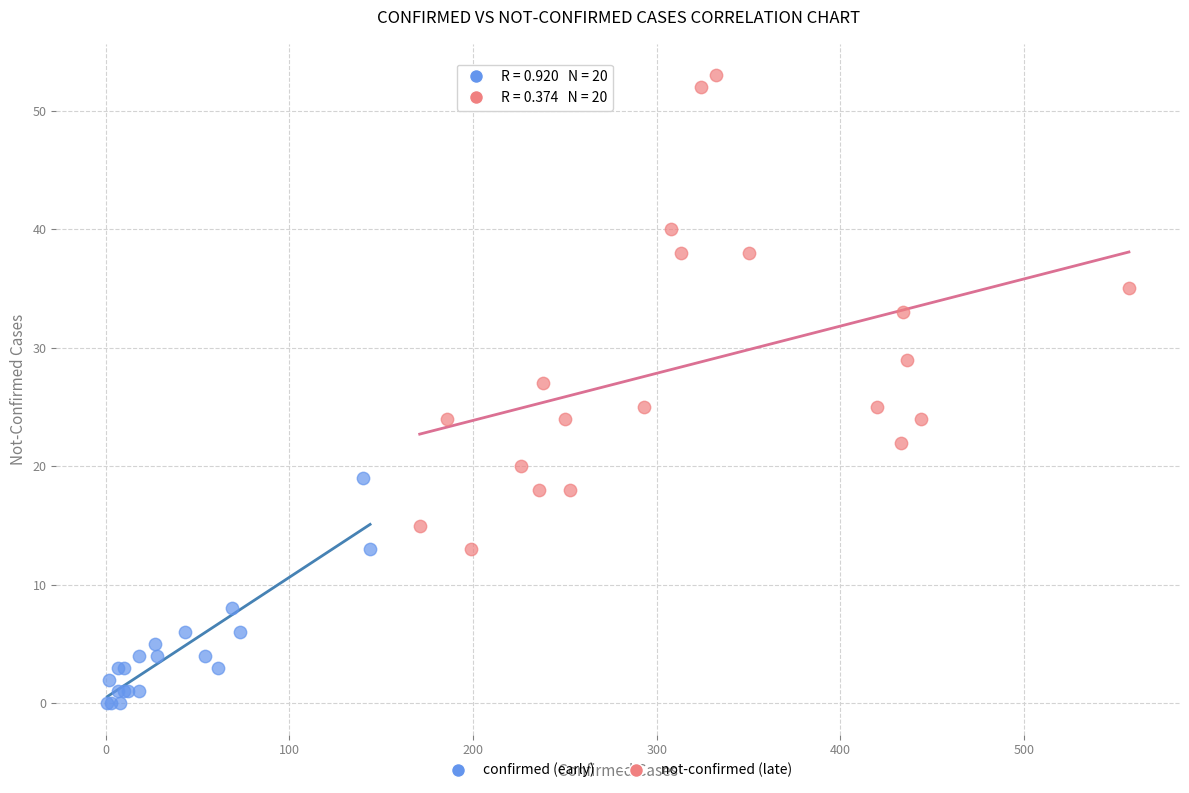

Which series contains the lowest Y value?

confirmed (early)